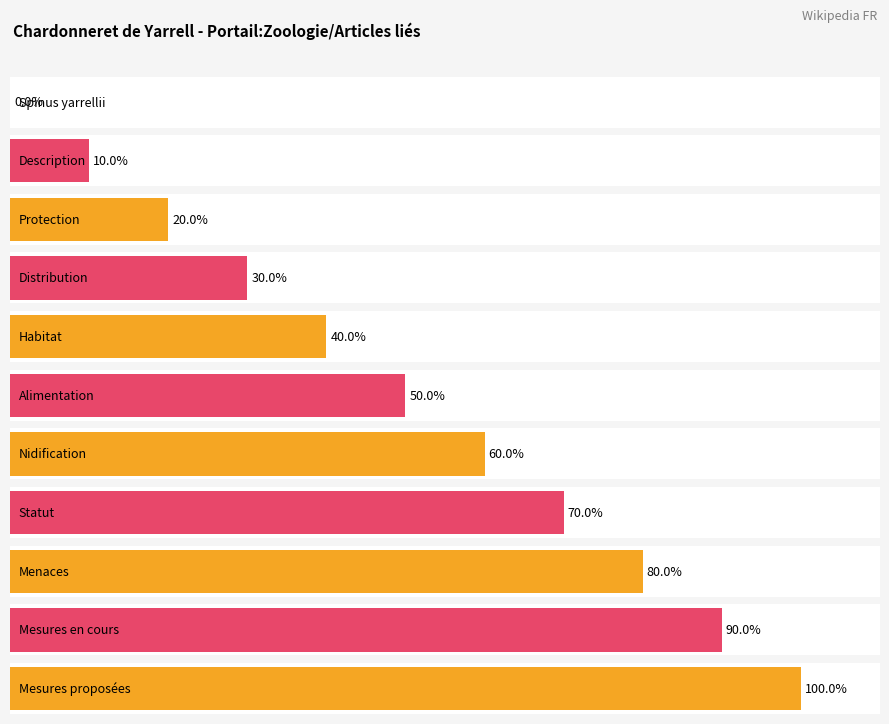

How many bars are there in total?

11